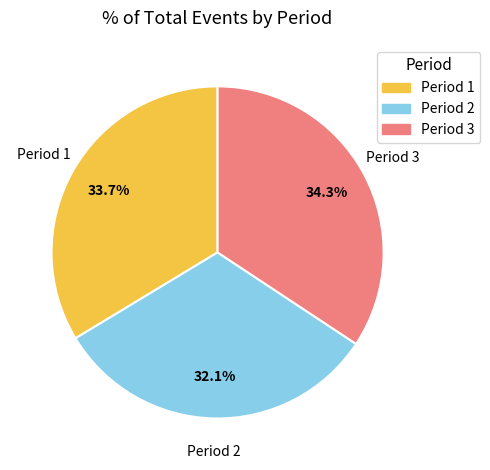

Is there any slice that represents more than half of the pie?

No